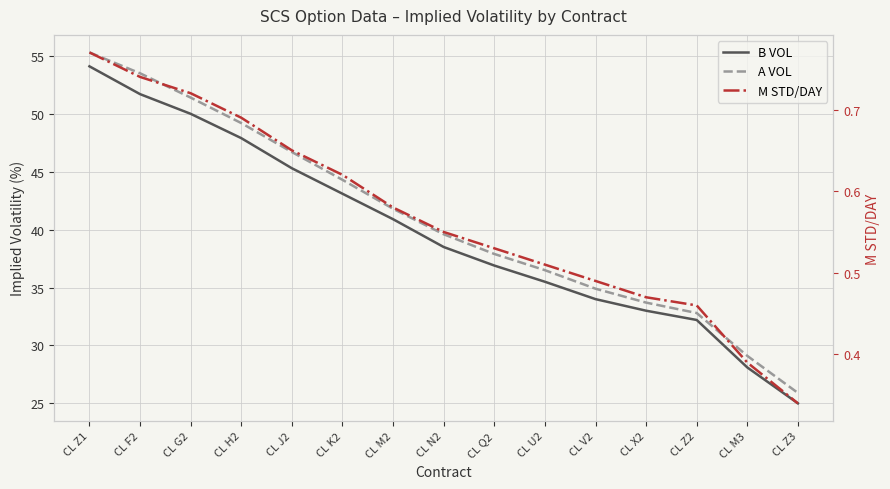

Is this an area chart (filled region under the line)?

No